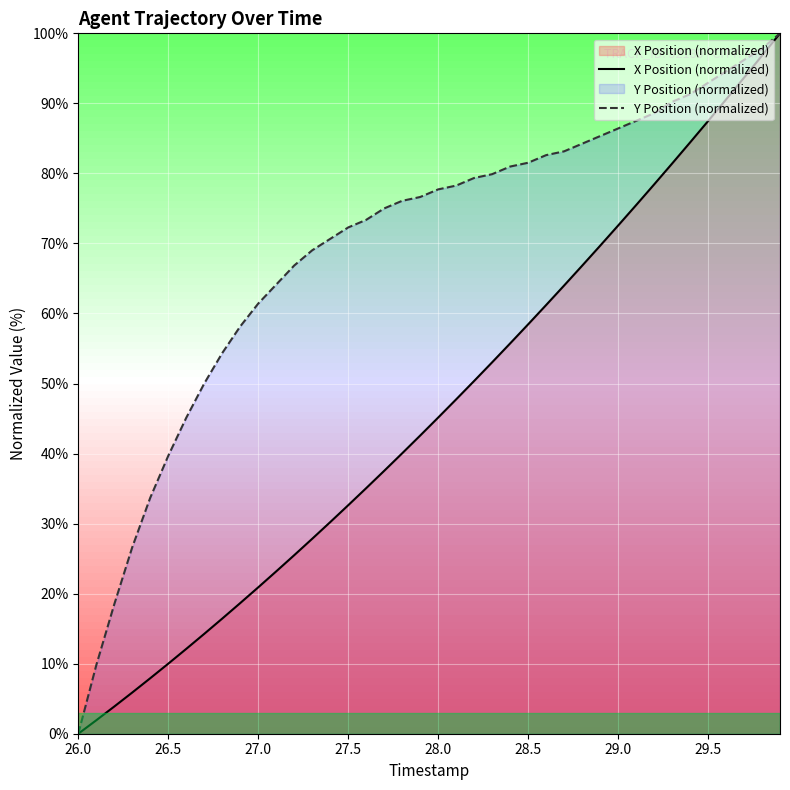

What is the average value of the Y Position (normalized) series?

69.5